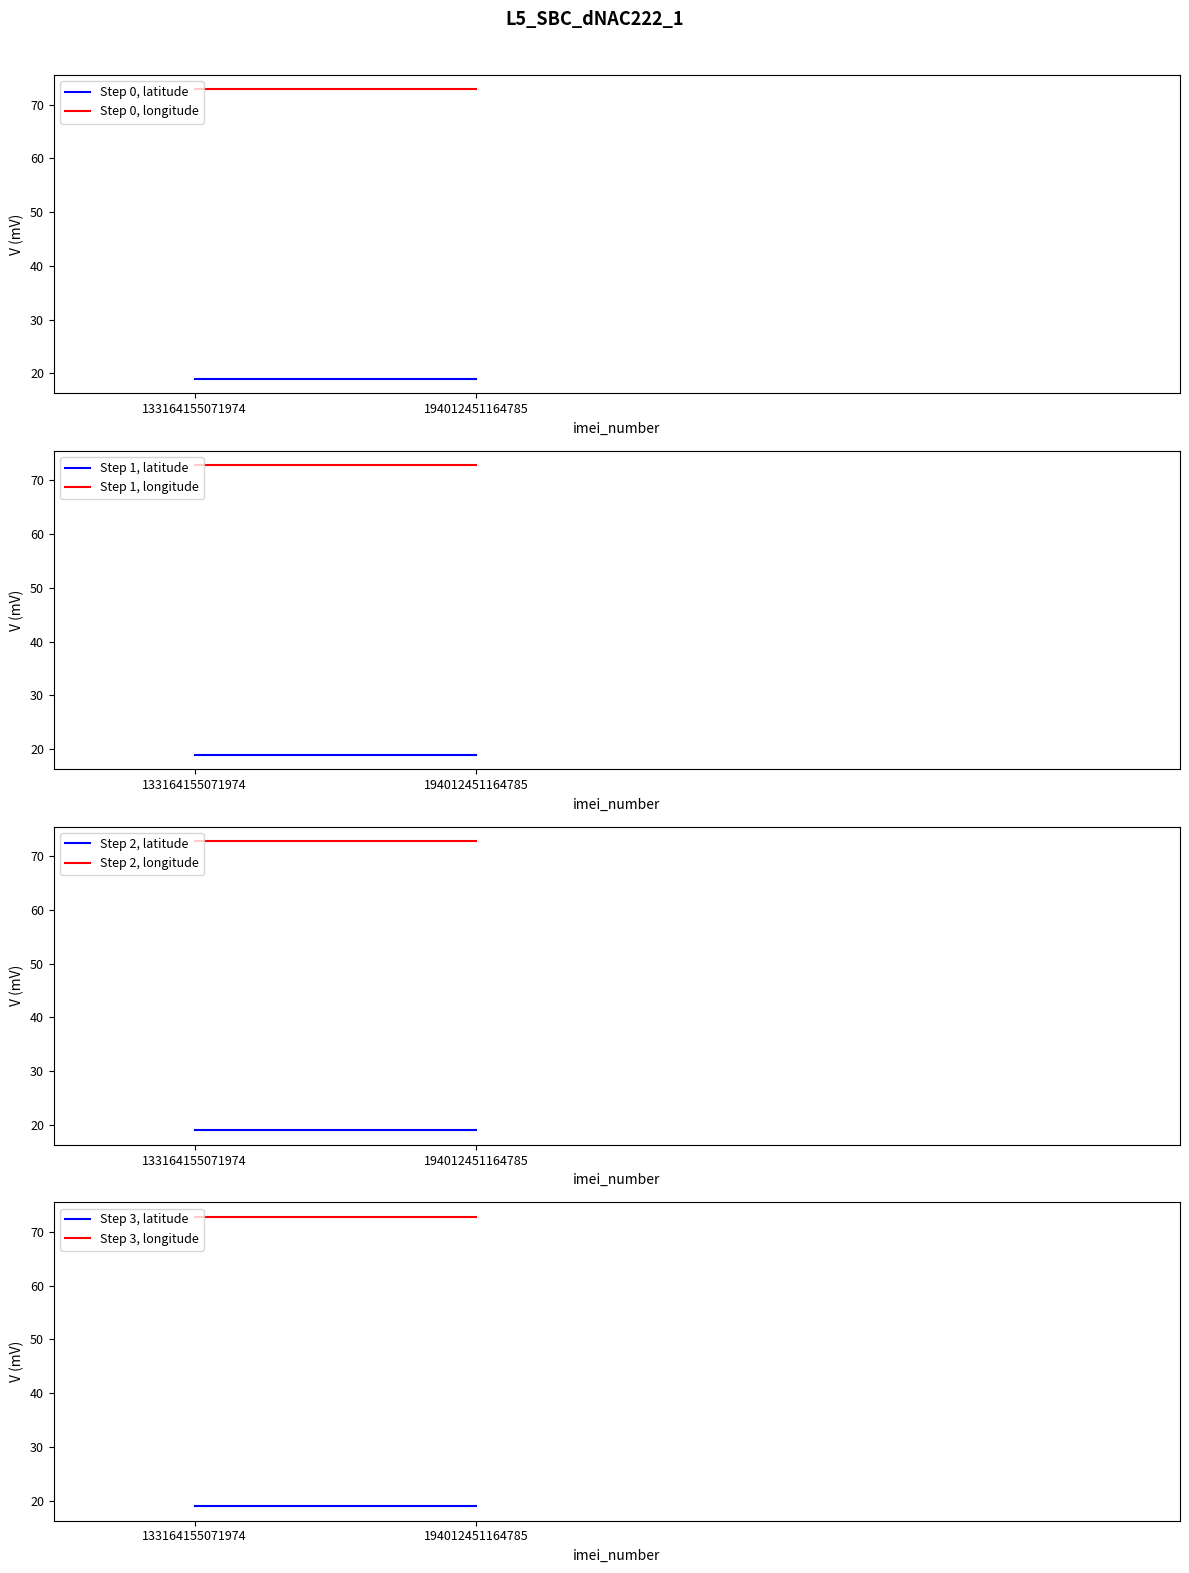

At which label does latitude reach its peak?

133164155071974